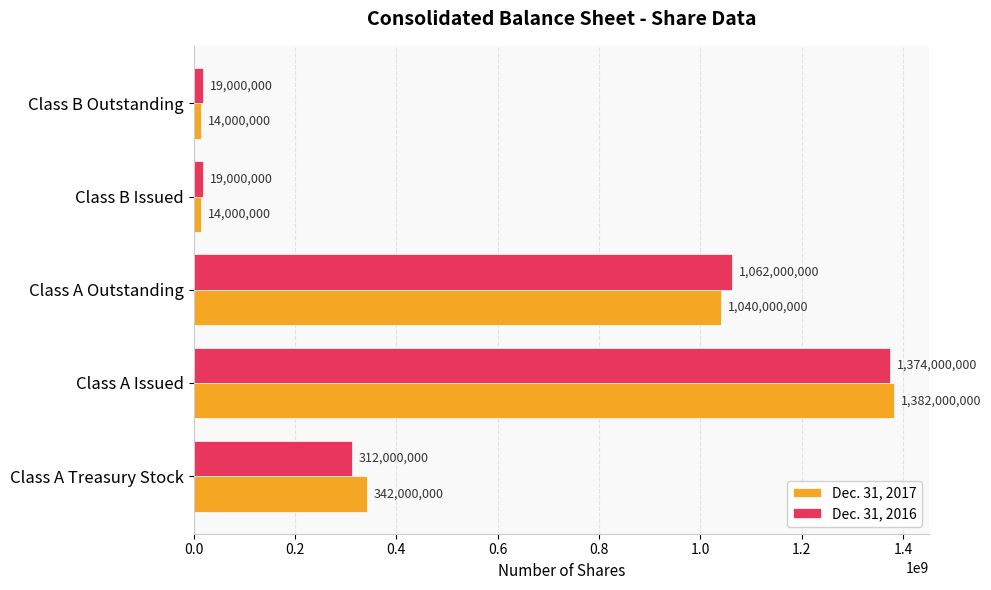

List the series in order of their peak value, lowest first.

Dec. 31, 2016, Dec. 31, 2017